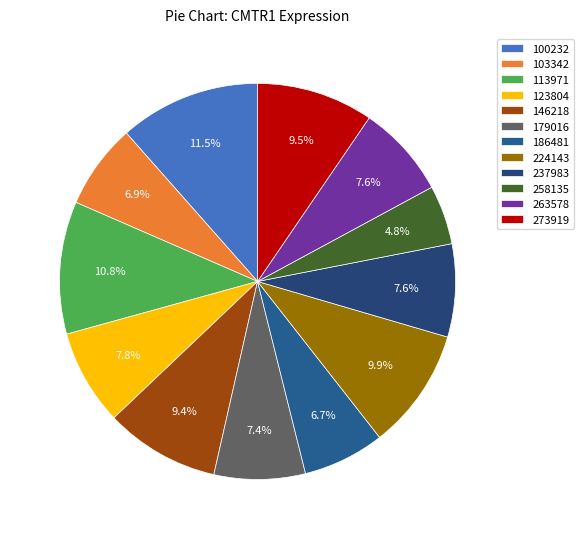

What is the smallest slice in the pie chart?

258135